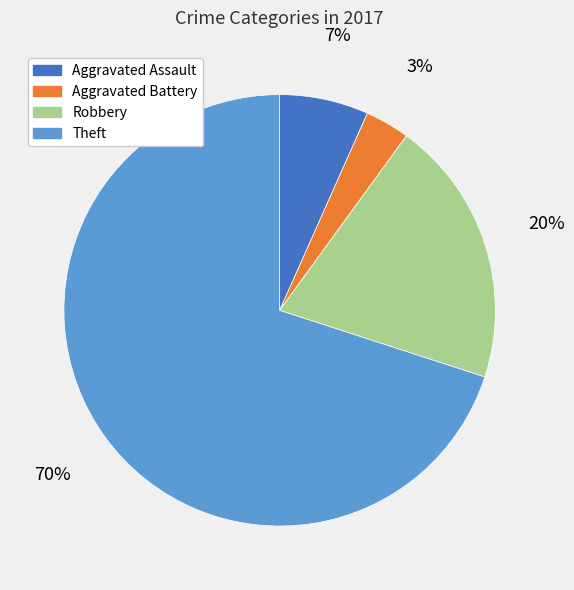

How many slices are in this pie chart?

4